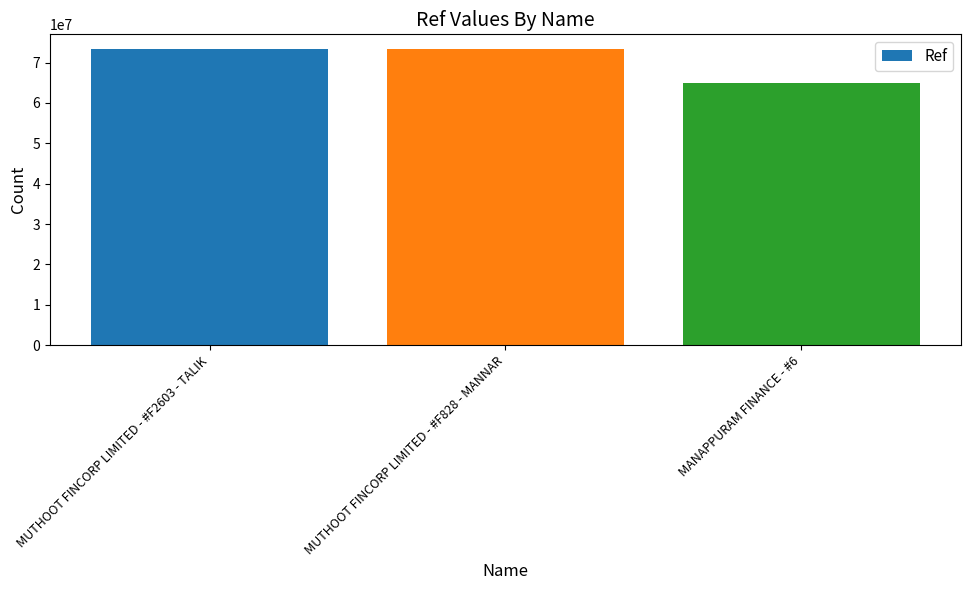

What is the difference between the maximum and minimum values?

8286860